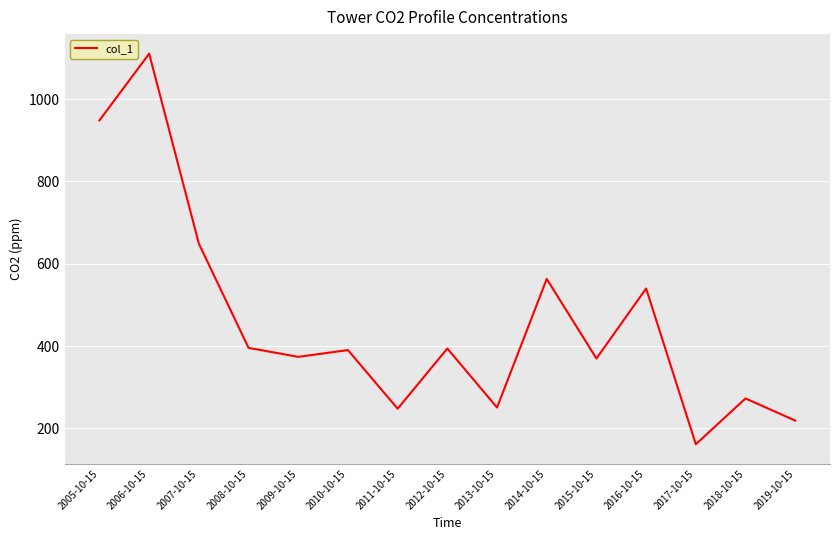

Where is the data nearest to the value 635?

2007-10-15